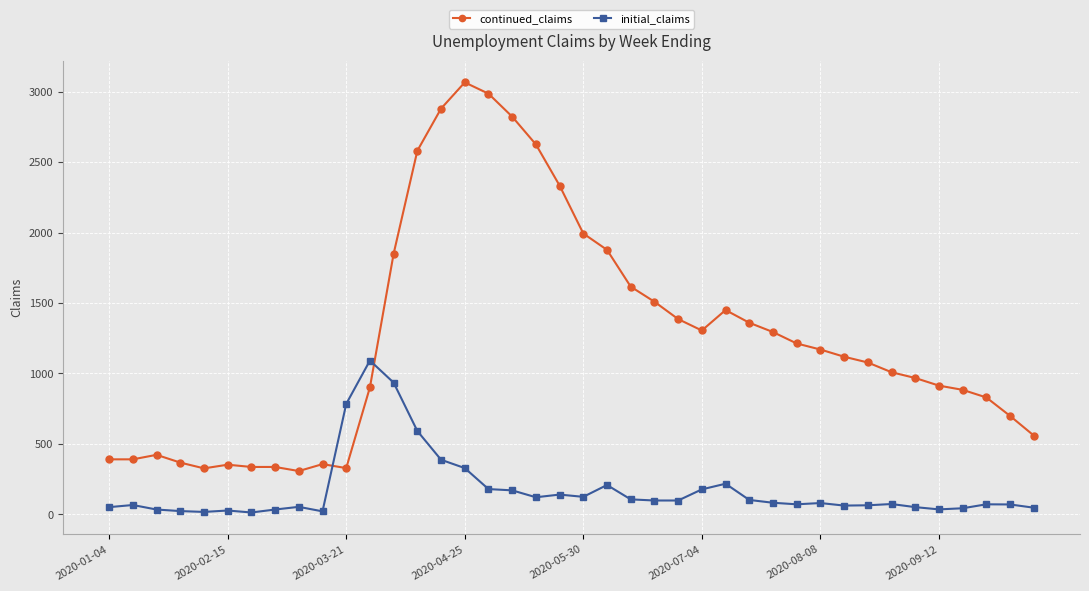

List the series in order of their overall mean, lowest first.

initial_claims, continued_claims